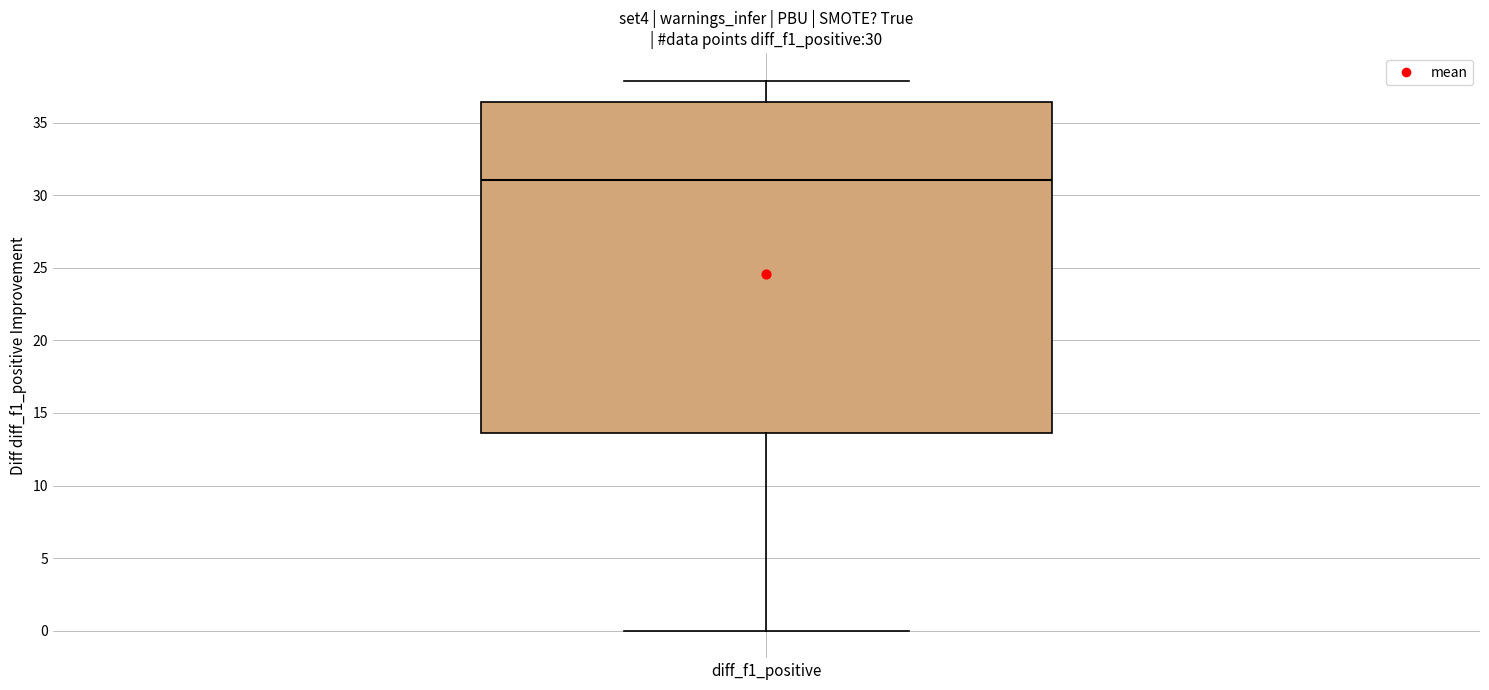

Transcribe this box plot: give where the median line is, the range the box spans, and where the two whiskers end, as read against the y-axis. The values are not printed on the chart, so give them approximately, as read against the axis.

median 31.0, box 13.5 to 36.5, whiskers 0.0 to 38.0